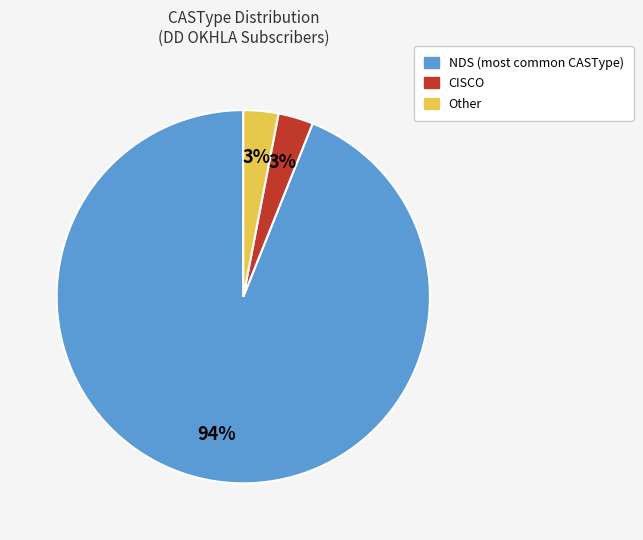

Do NDS and Other together represent more than half of the pie?

Yes